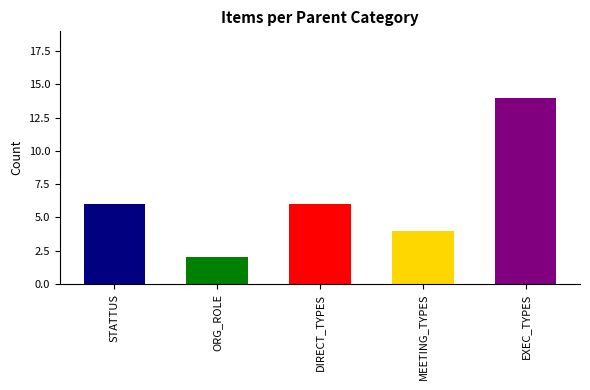

Read the value at EXEC_TYPES.

14